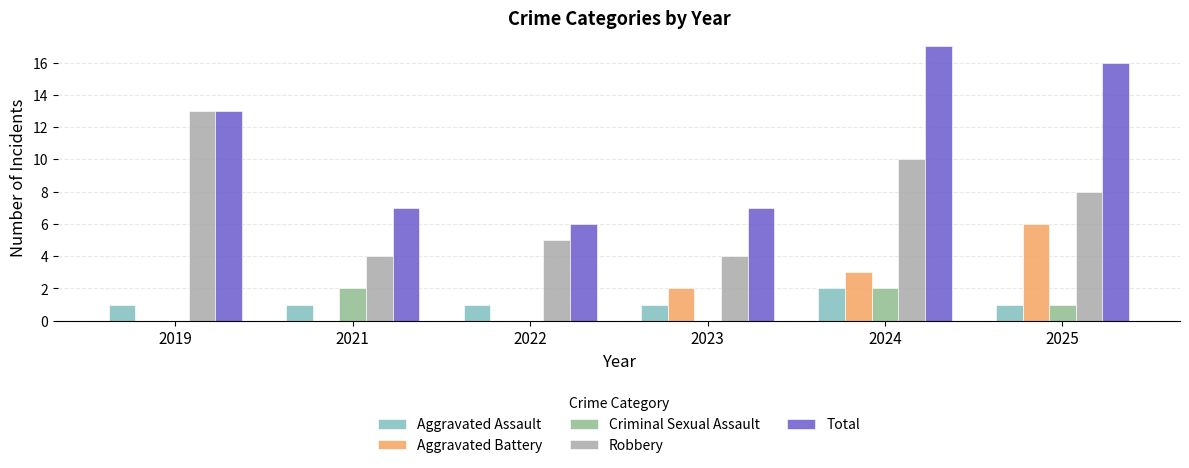

What is the sum of the Total values at 2019 and 2023?

20